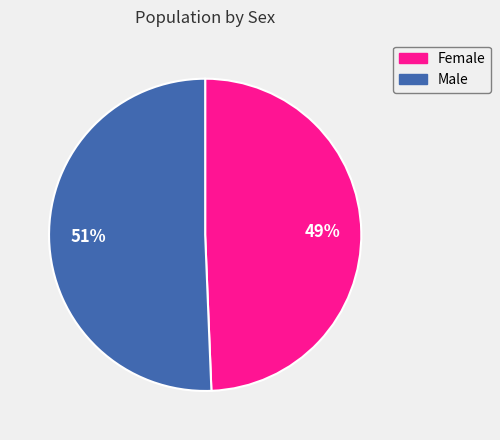

True or false: Male accounts for 64% of the total.

False